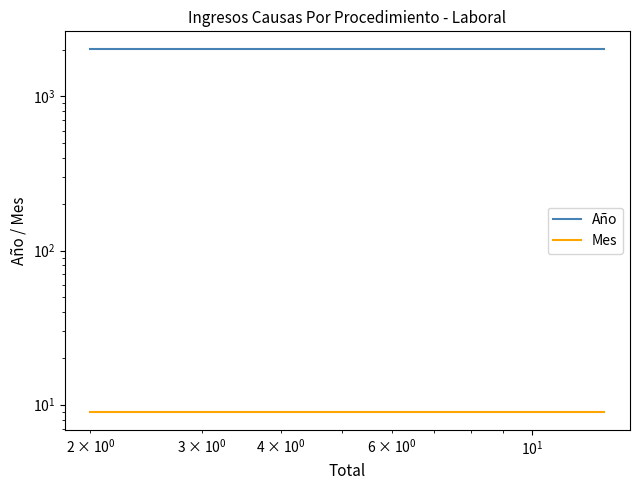

Which series has the largest total across all categories?

Año